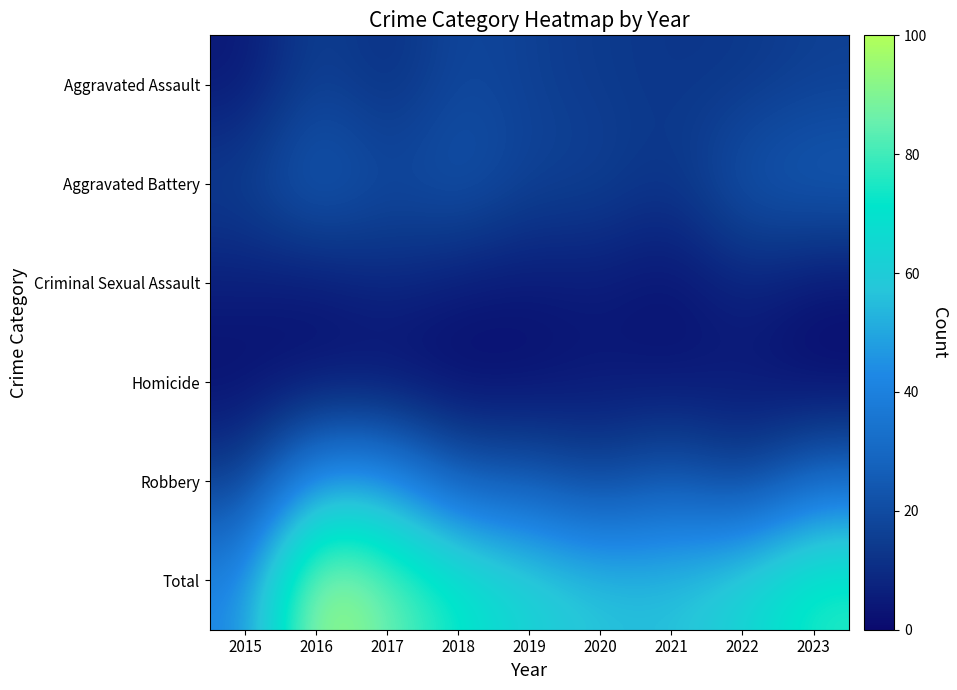

How many series are shown in this chart?

6